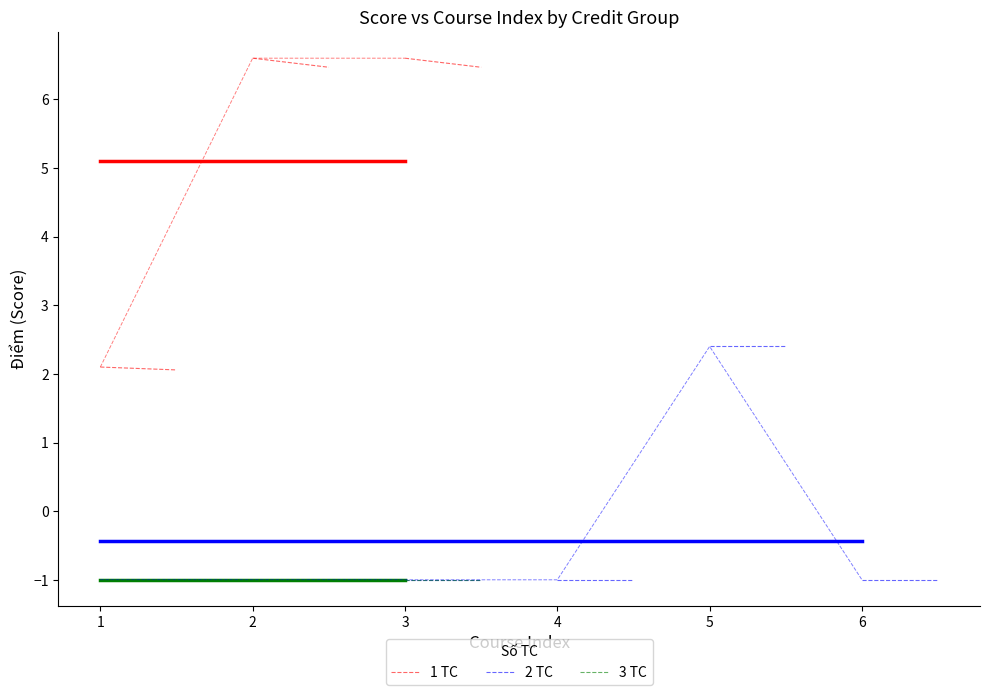

What is the highest value of the 3 TC series?

-1.0